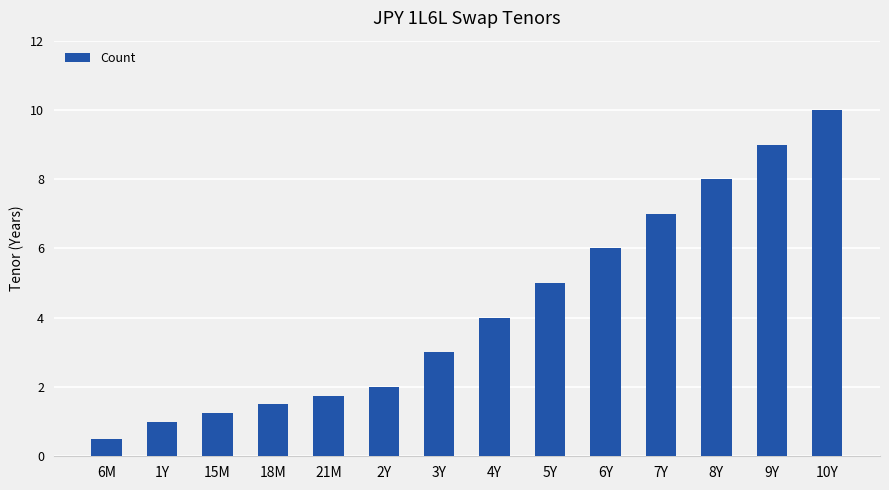

How many data points does each series have?

14